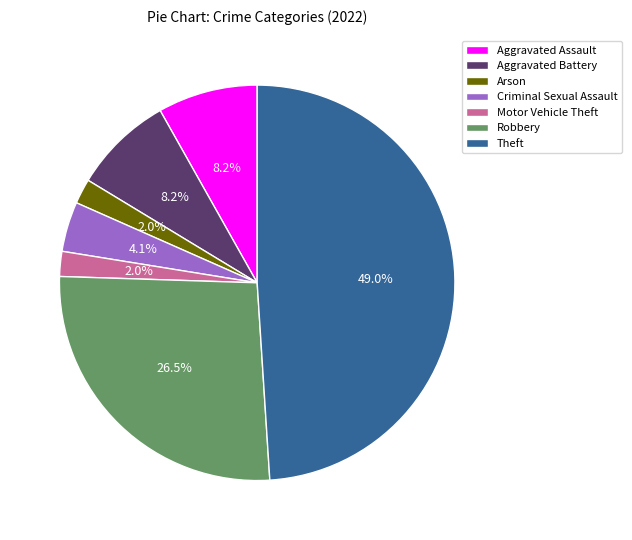

Which slice is the largest?

Theft